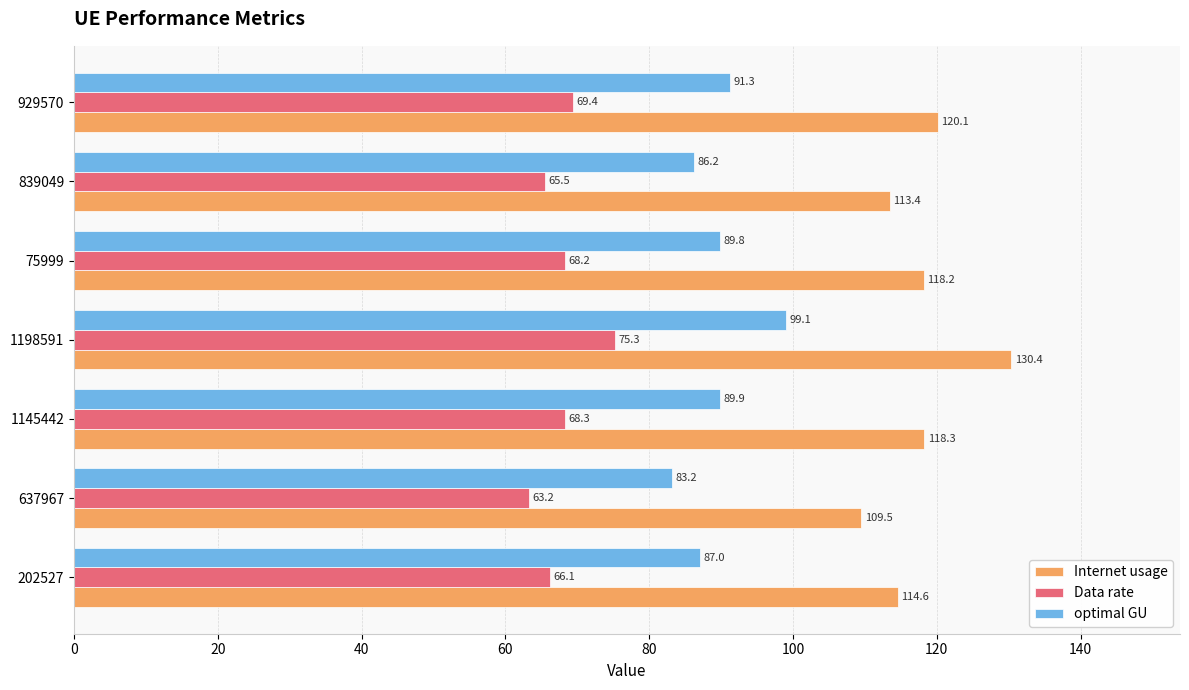

List the series in order of their peak value, highest first.

Internet usage, optimal GU, Data rate